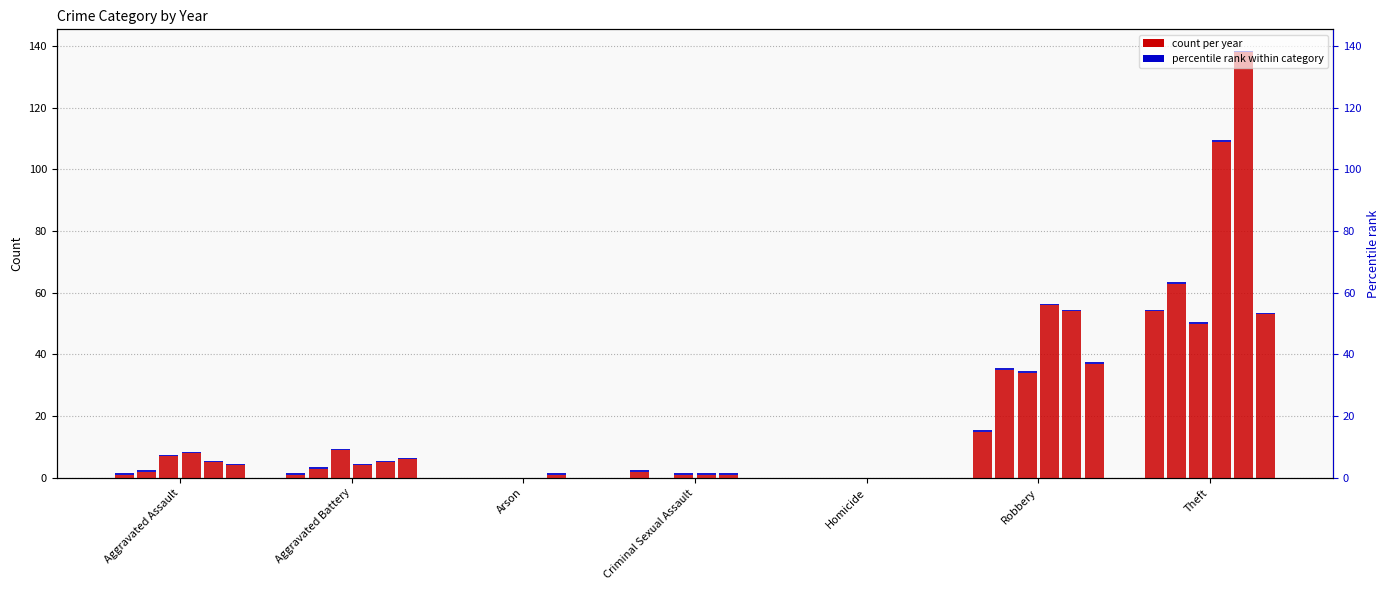

What is the sum of all 2015 values?

73